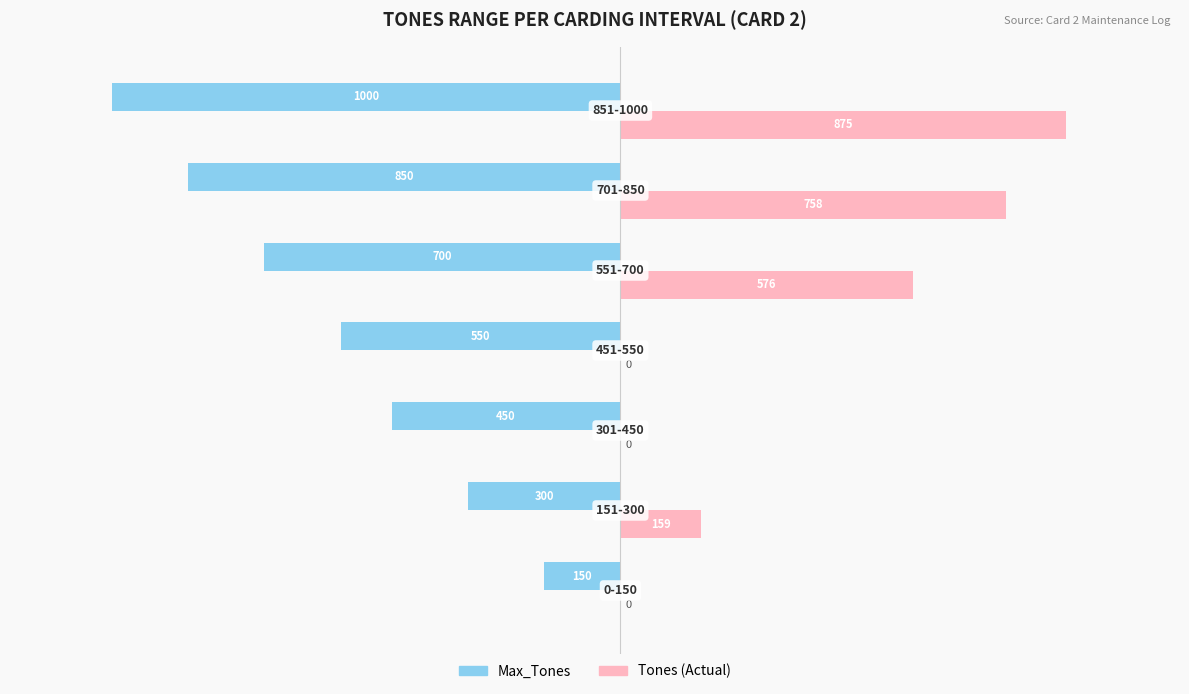

What is the greatest value displayed?

875